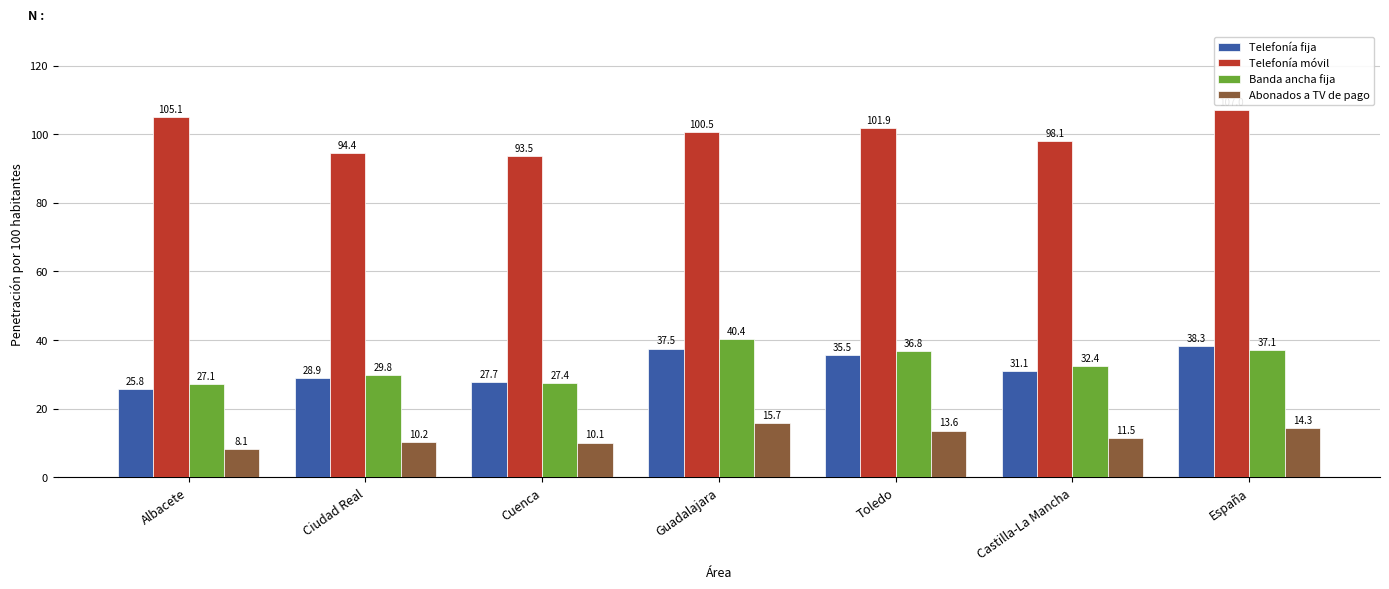

How many groups of bars are there?

7